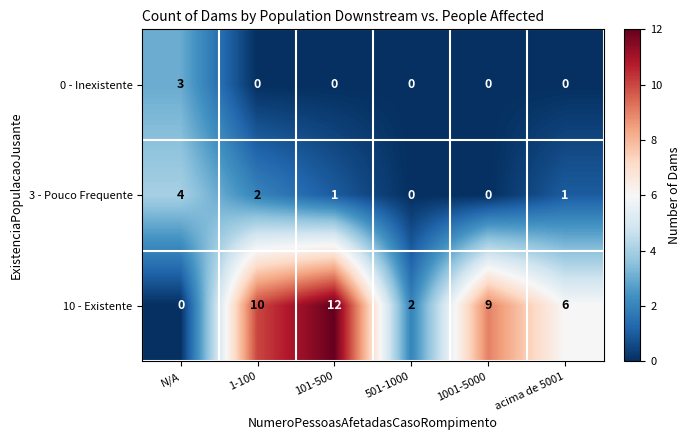

Which category has the highest value in the 3 - Pouco Frequente series?

N/A